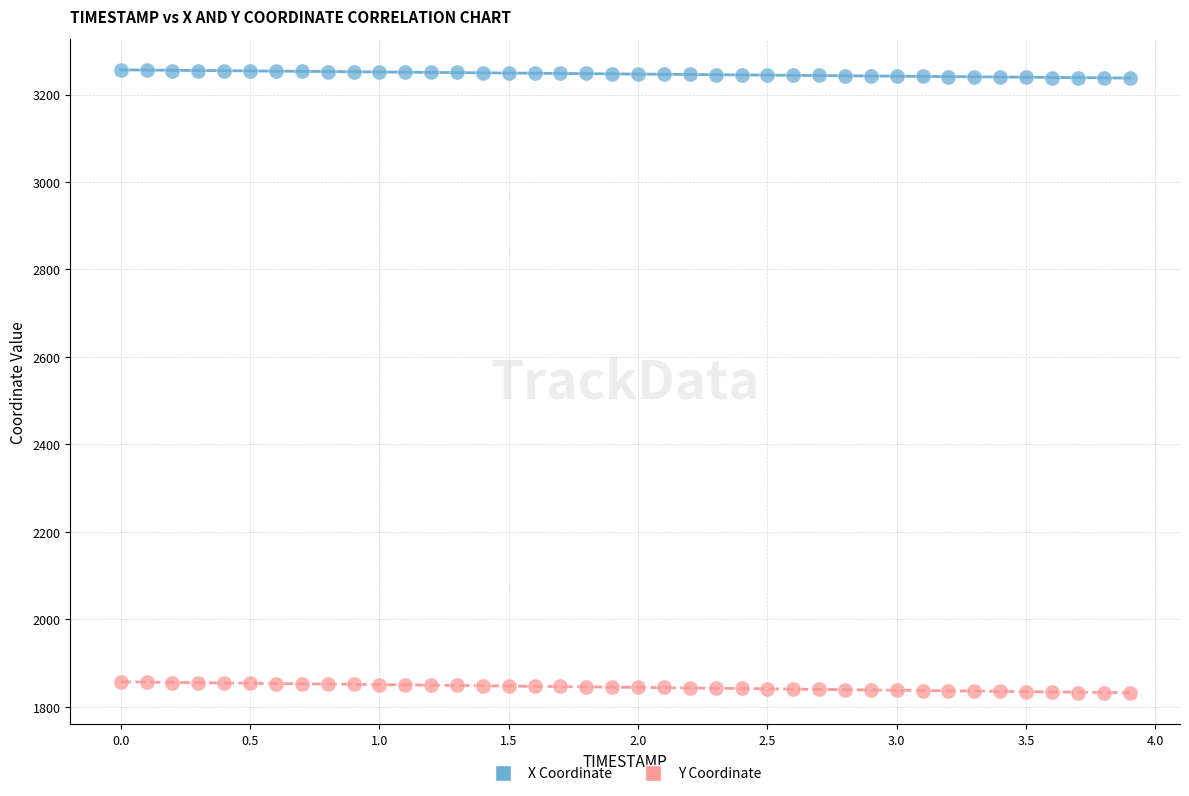

Across all data points, what is the range of X values (max minus min)?

3.9